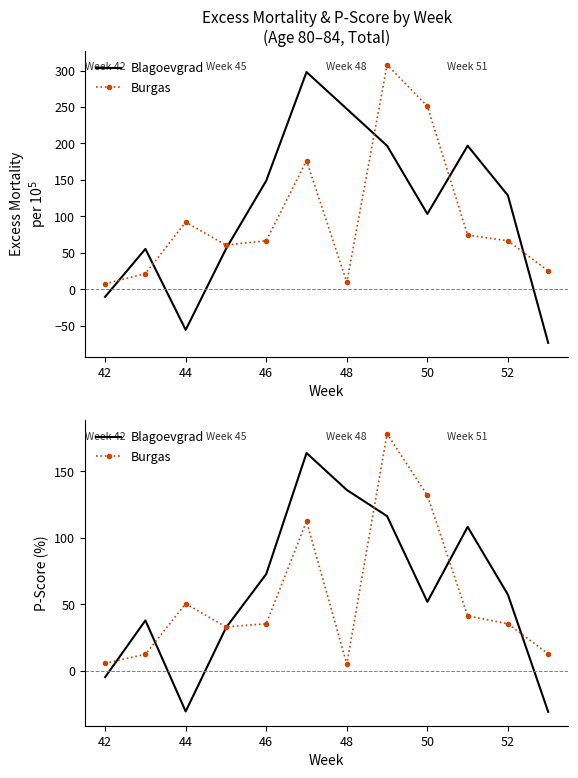

After their last crossing, which series has the higher values: Blagoevgrad or Burgas?

Burgas